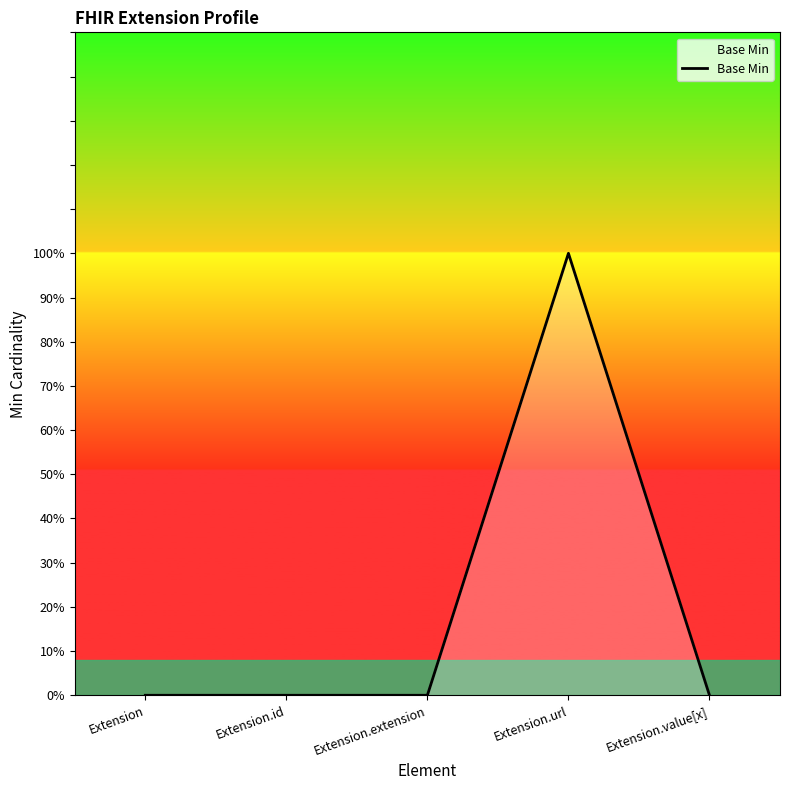

What is the difference between the maximum and minimum values?

1